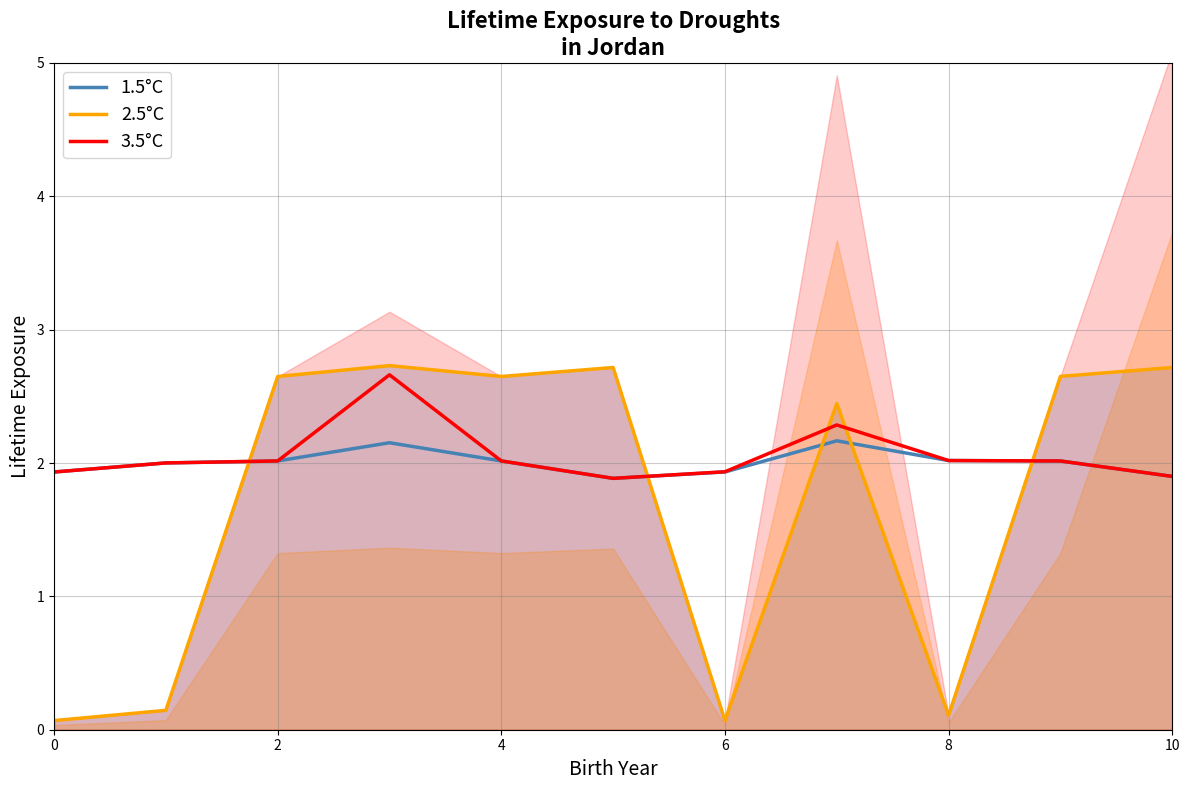

Is the value of 3.5°C at 6 greater than the value of 2.5°C at 0?

Yes